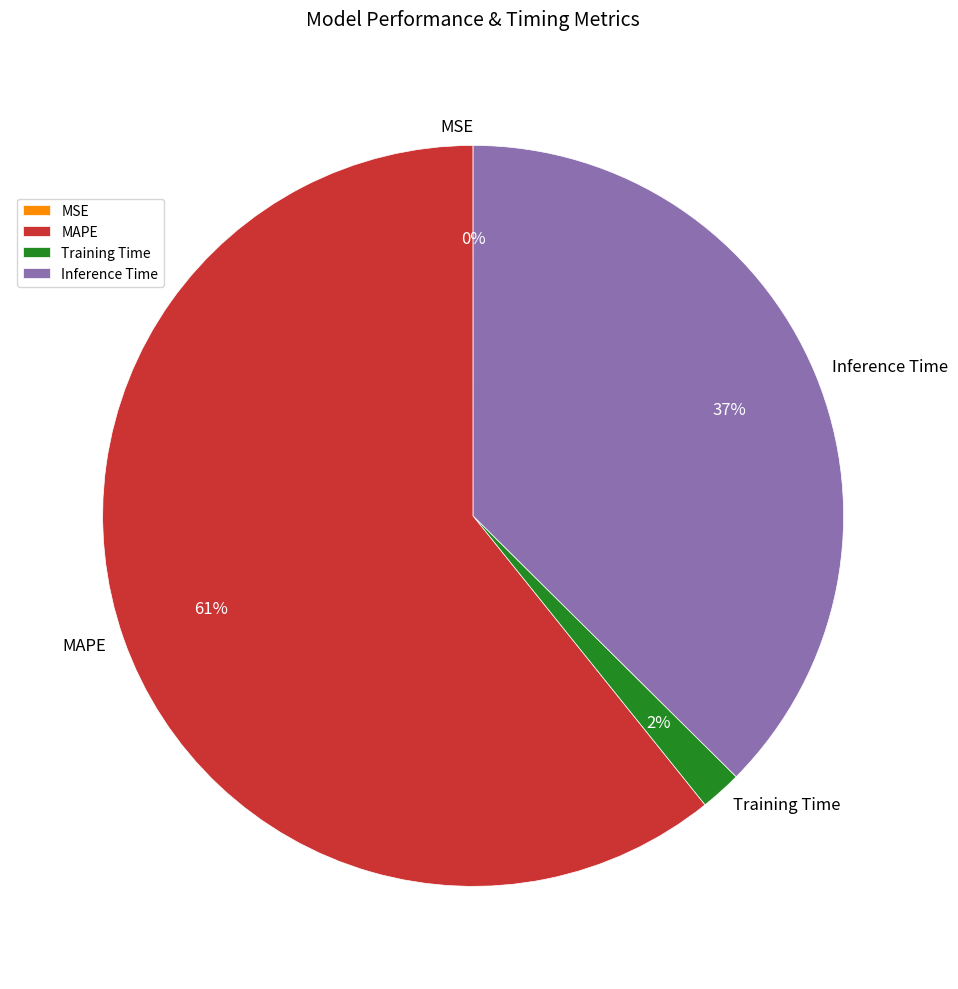

Which category has the biggest portion of the pie?

MAPE